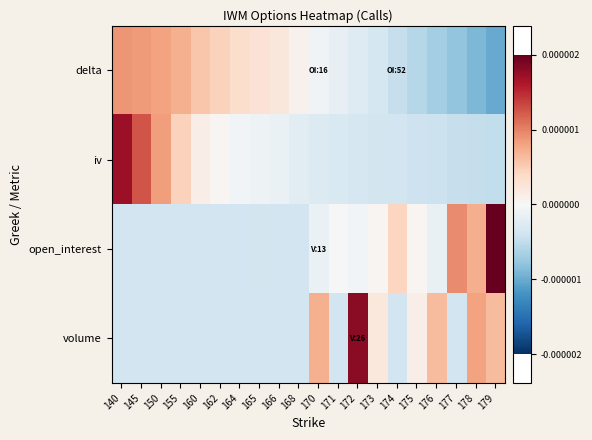

At which category is the sum across all series the highest?

140